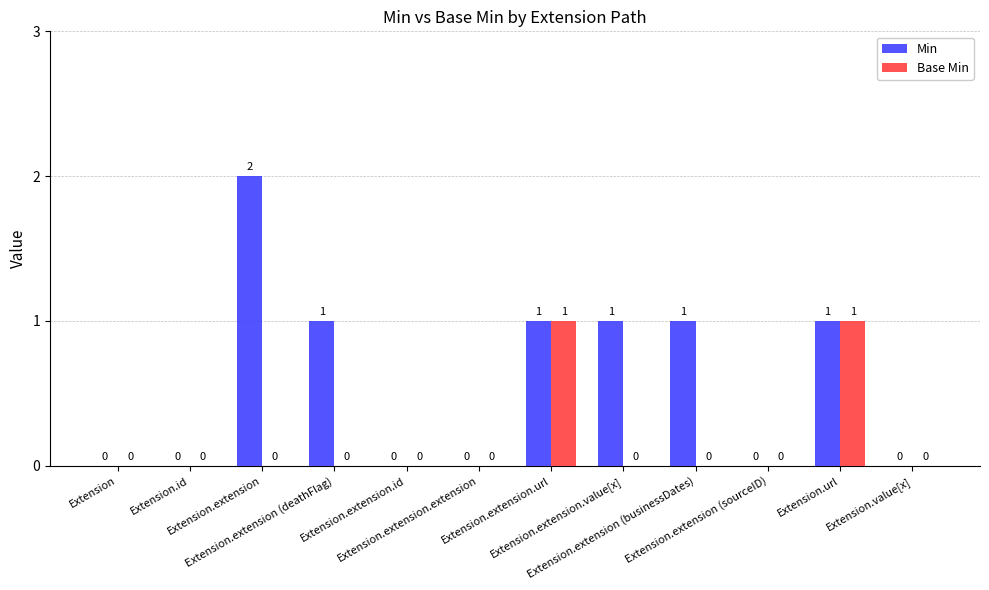

Reading left to right, list all the values displayed in this chart.

Min: Extension=0	Extension.id=0	Extension.extension=2	Extension.extension (deathFlag)=1	Extension.extension.id=0	Extension.extension.extension=0	Extension.extension.url=1	Extension.extension.value[x]=1	Extension.extension (businessDates)=1	Extension.extension (sourceID)=0	Extension.url=1	Extension.value[x]=0
Base Min: Extension=0	Extension.id=0	Extension.extension=0	Extension.extension (deathFlag)=0	Extension.extension.id=0	Extension.extension.extension=0	Extension.extension.url=1	Extension.extension.value[x]=0	Extension.extension (businessDates)=0	Extension.extension (sourceID)=0	Extension.url=1	Extension.value[x]=0